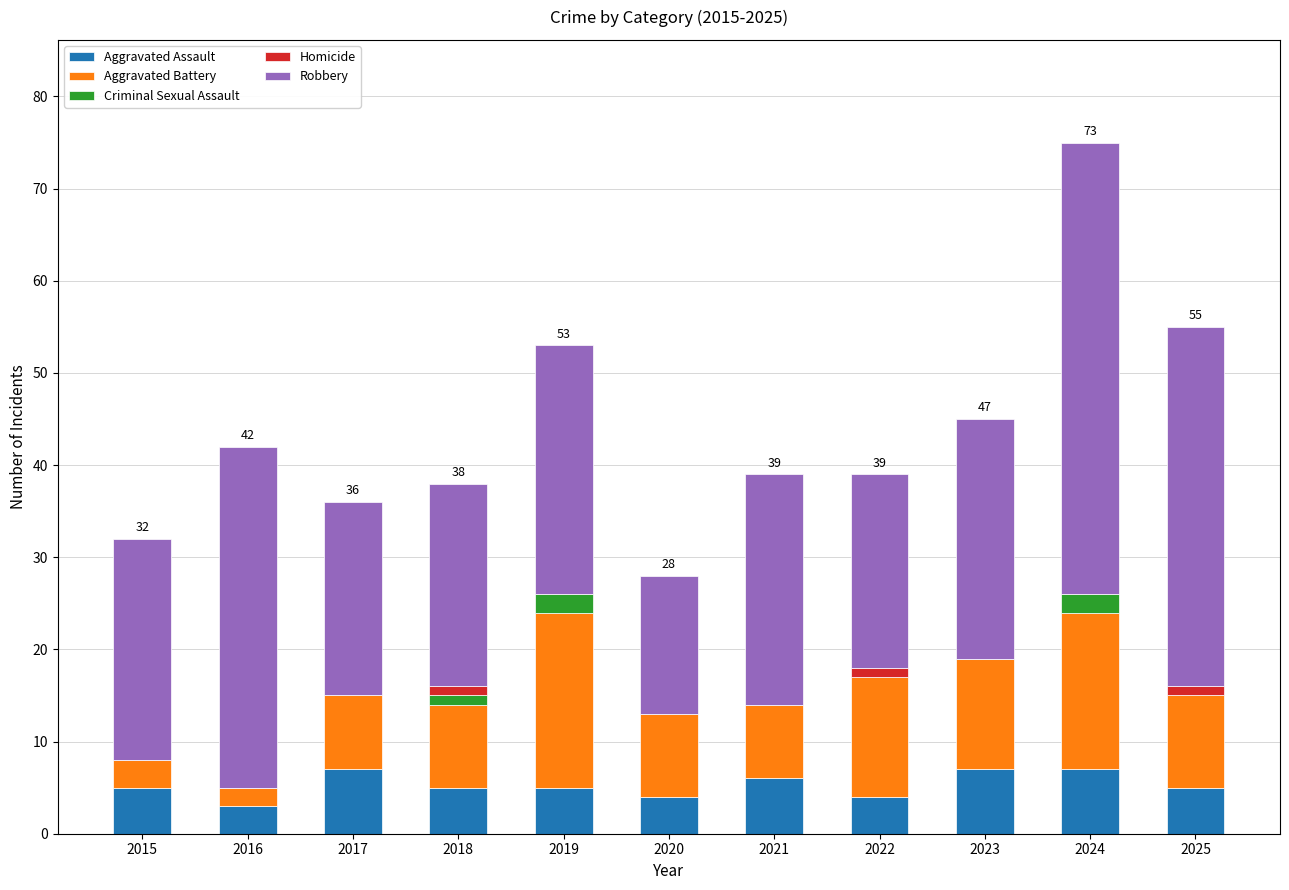

Is it true that Aggravated Assault equals 3 at 2016?

True